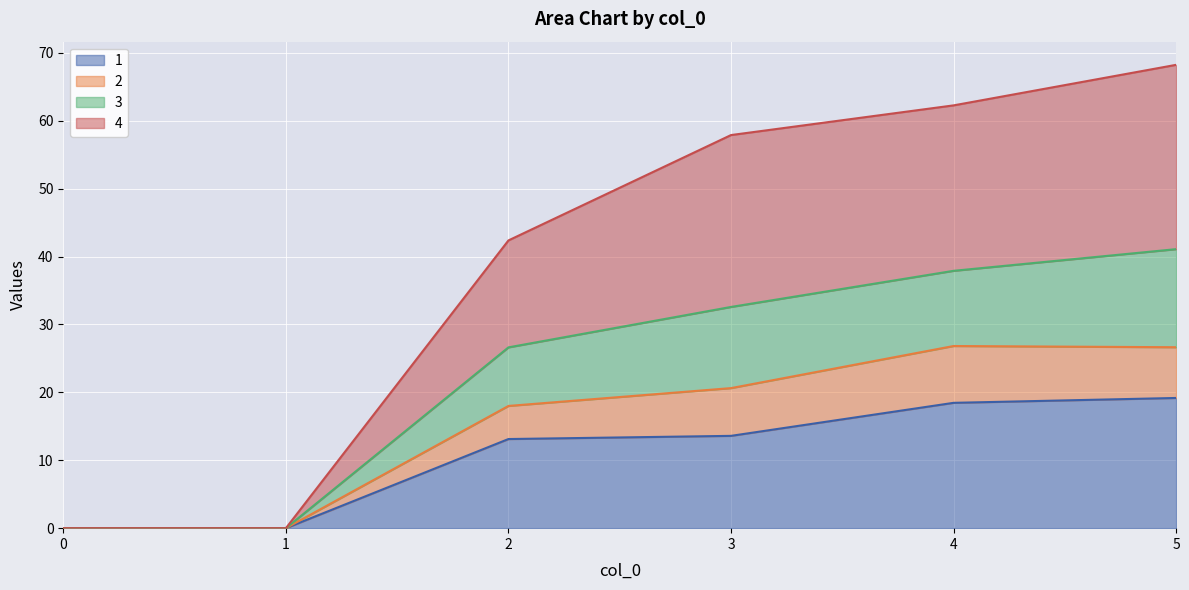

What is the total value across all series at 5?

68.2